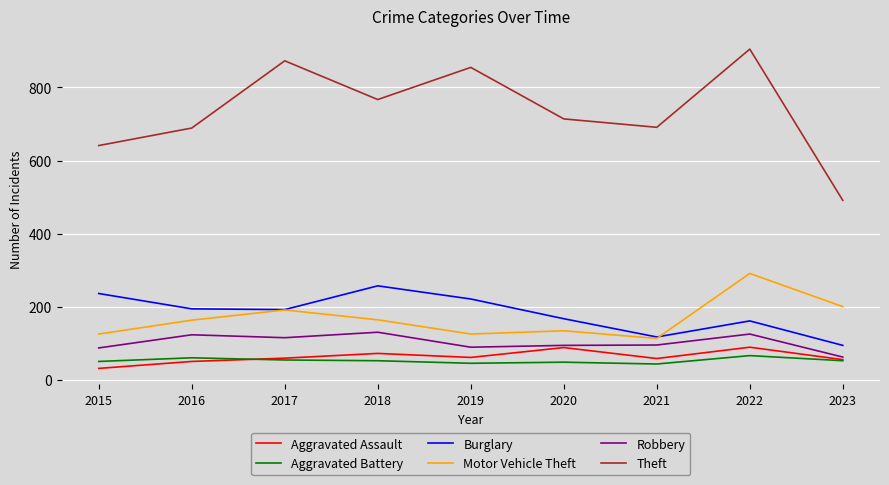

Which category has the highest value across all series?

2022